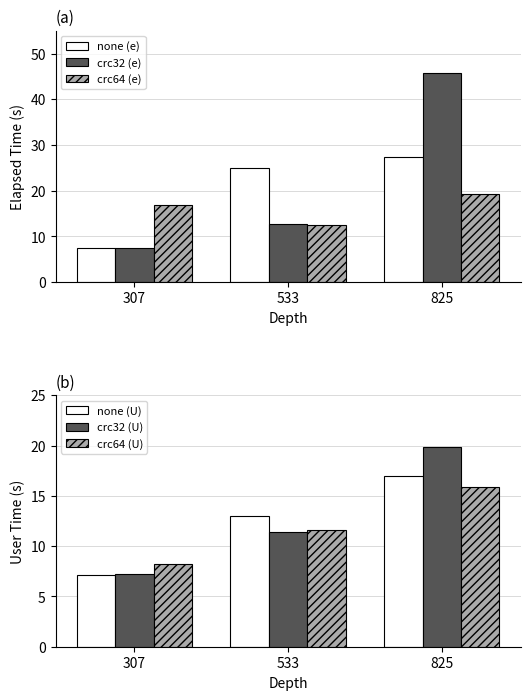

What is the average value of the none (U) series?

12.4